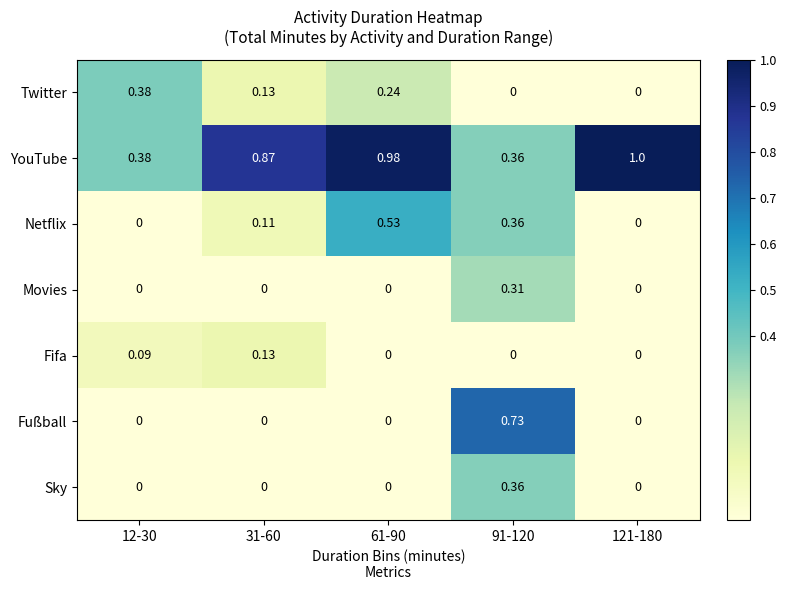

Which series has the largest range (max minus min)?

Fußball